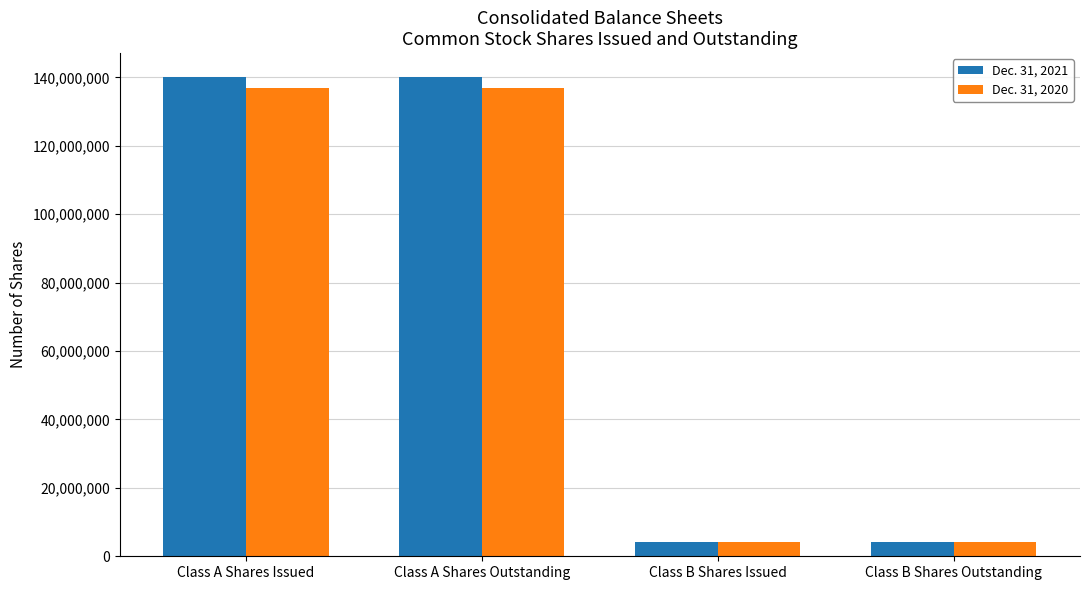

Reading left to right, transcribe all the data shown in this chart.

Dec. 31, 2021: Class A Shares Issued=140060355	Class A Shares Outstanding=140060355	Class B Shares Issued=4045199	Class B Shares Outstanding=4045199
Dec. 31, 2020: Class A Shares Issued=136913375	Class A Shares Outstanding=136913375	Class B Shares Issued=4045199	Class B Shares Outstanding=4045199